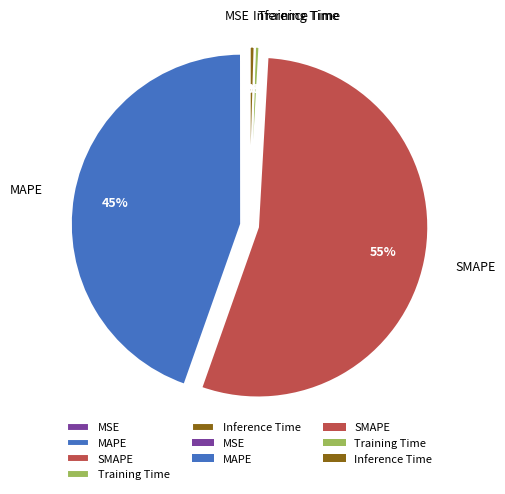

To the nearest percent, what percentage of the pie is SMAPE?

55%